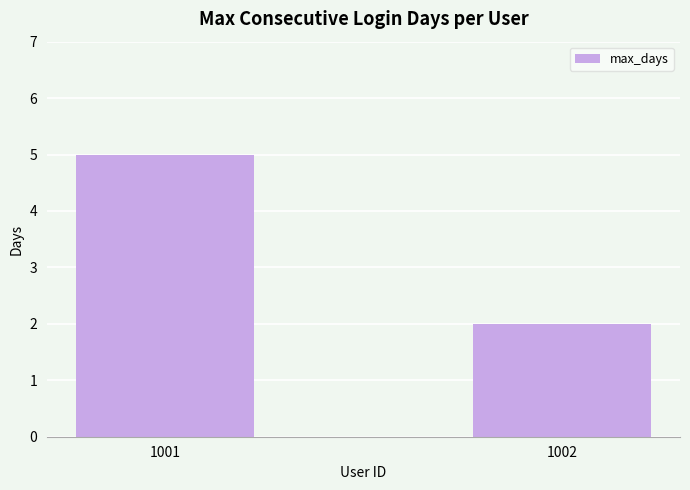

Are the bars horizontal?

No